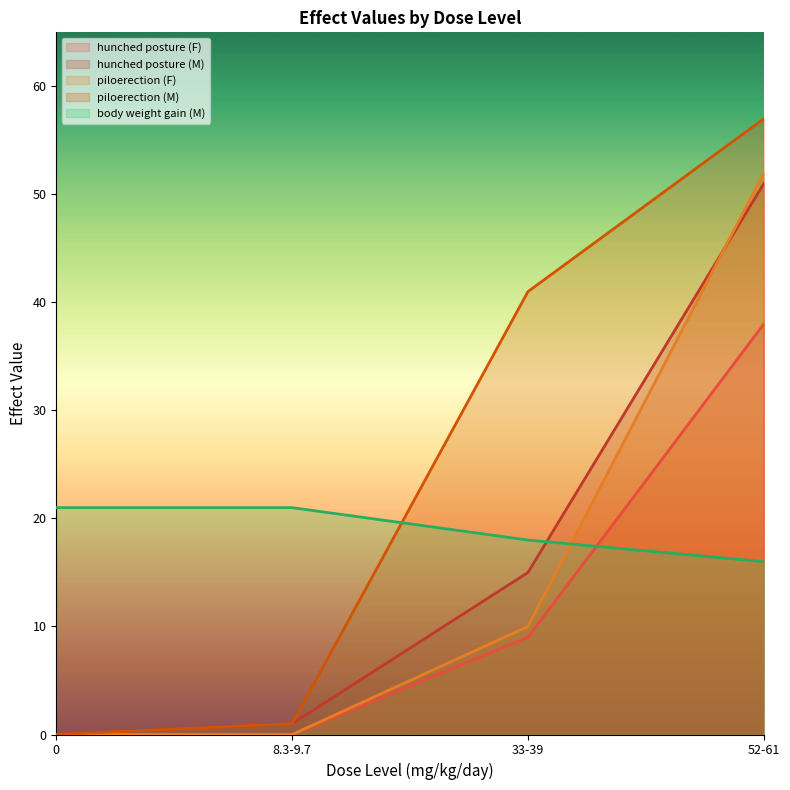

What position from the right is 8.3-9.7?

3